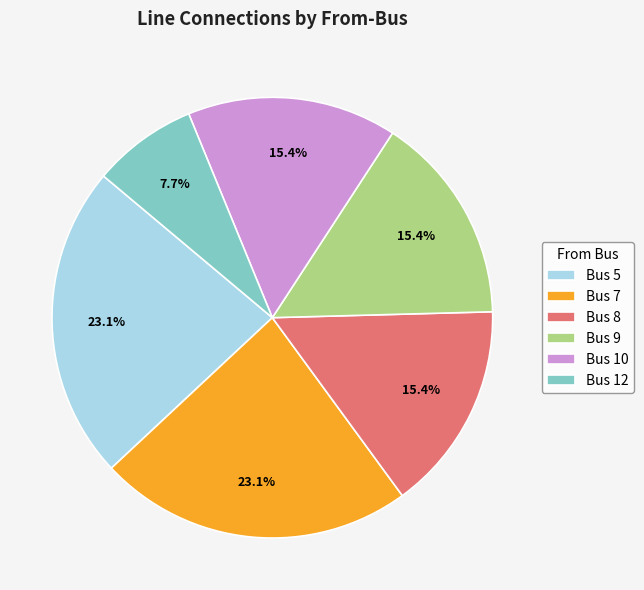

To the nearest percent, what portion does Bus 9 represent?

15%